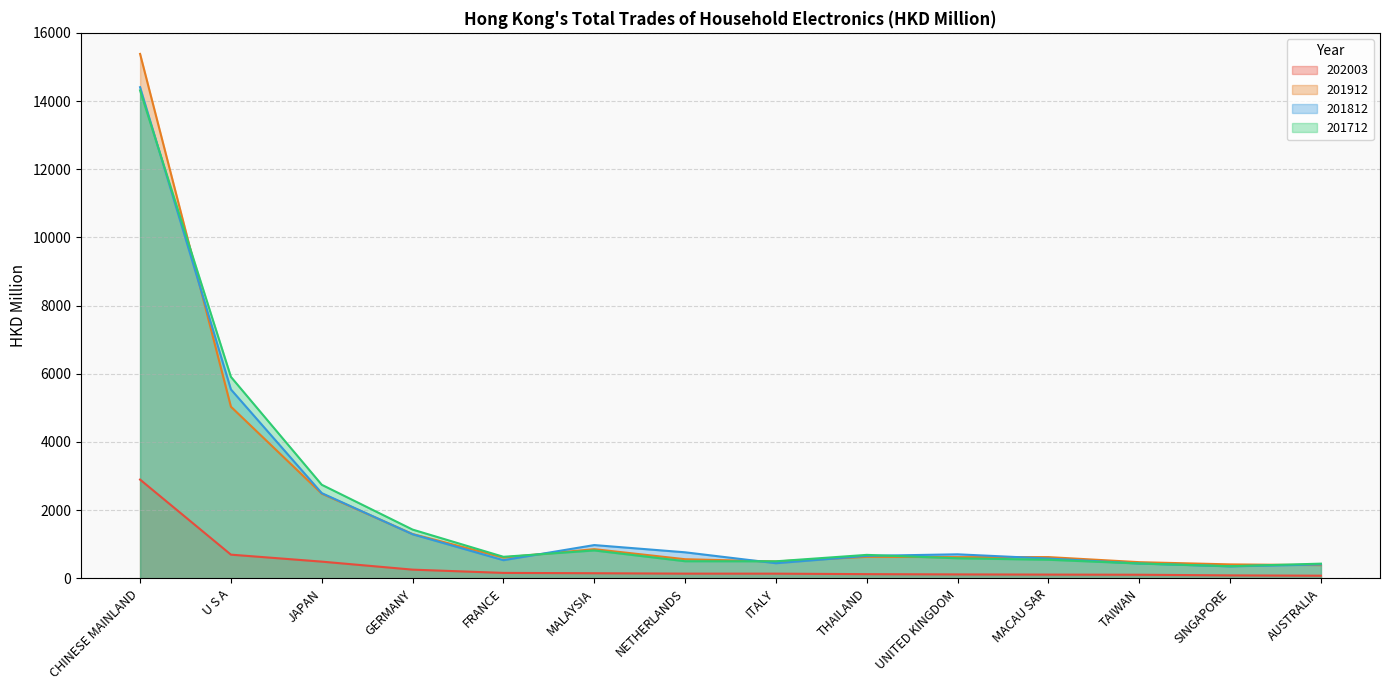

Reading left to right, transcribe all the data shown in this chart.

202003: 2896.8	695.4	490.7	255.7	159.8	150.3	138.6	138.0	123.4	115.5	110.4	106.2	87.3	78.1
201912: 15382.1	5034.7	2484.5	1300.6	611.3	856.2	561.2	495.6	631.8	622.6	623.7	474.7	409.7	387.8
201812: 14405.9	5541.6	2499.8	1293.5	533.0	976.1	764.2	444.0	659.4	705.1	581.2	435.4	352.4	407.3
201712: 14311.1	5909.6	2745.0	1430.4	632.3	818.5	502.1	500.3	688.6	588.4	545.9	435.6	356.2	431.4